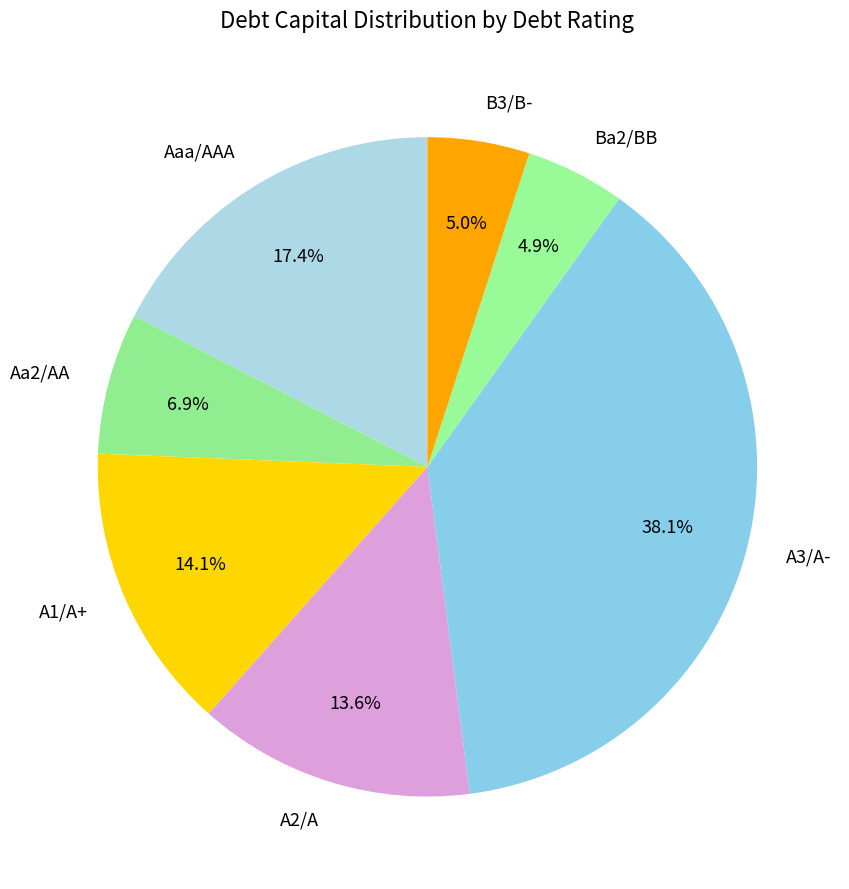

What is the largest slice in the pie chart?

A3/A-